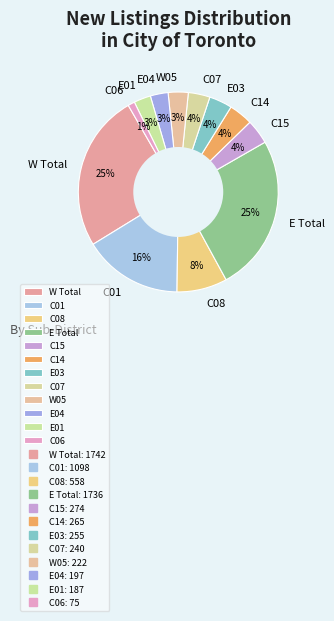

Is there a majority slice in this chart?

No